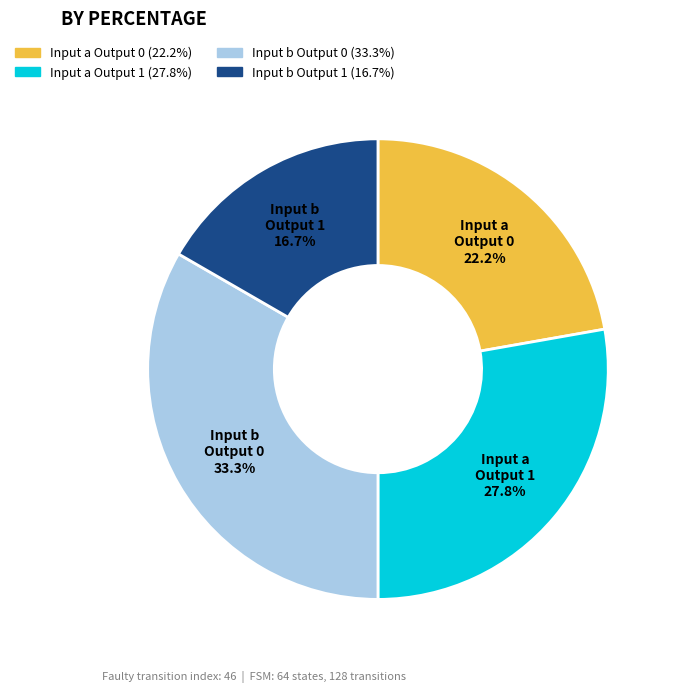

What is the largest slice in the pie chart?

Input b Output 0